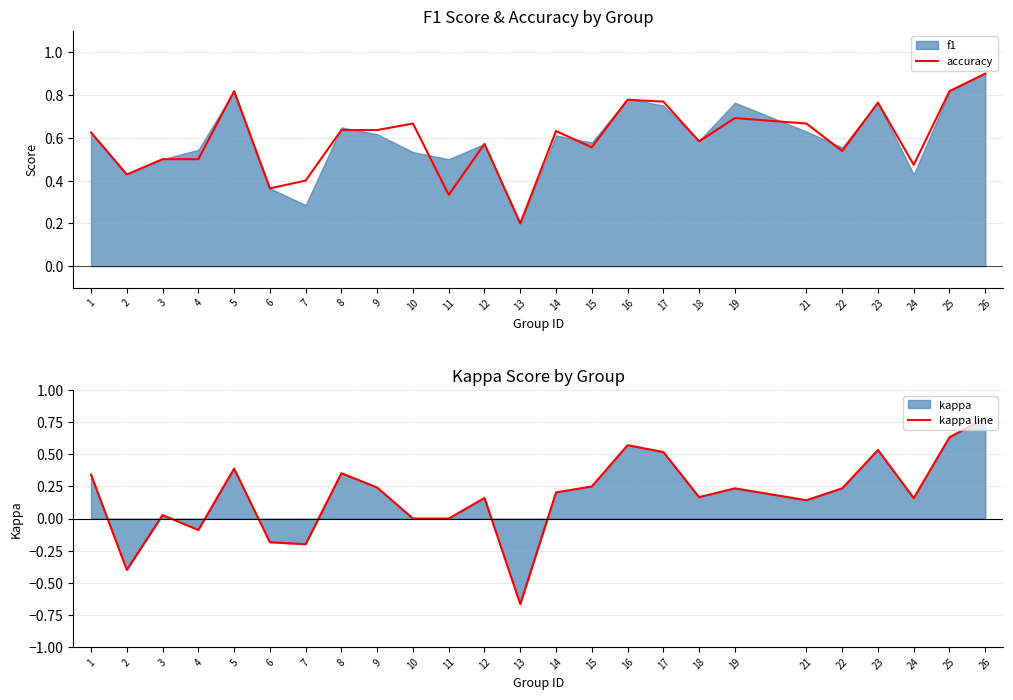

What is the value of the kappa line point at the 17th from the left?

0.5